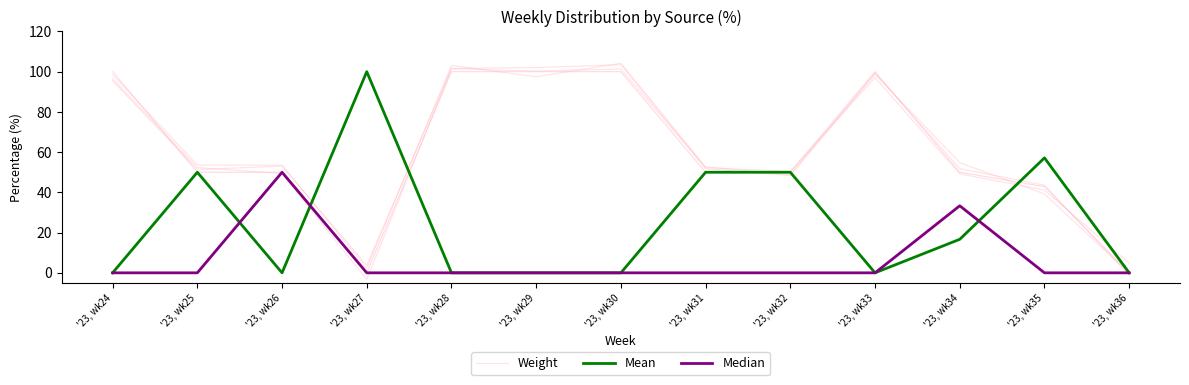

At which category does the chart reach its peak across all series?

'23, wk30